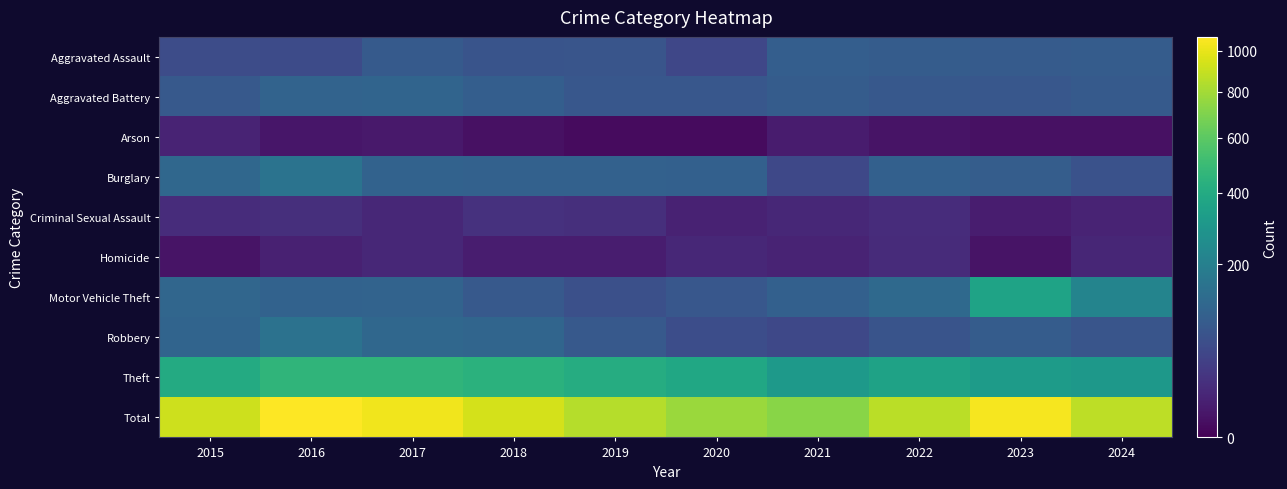

Reading right to left, transcribe all the data shown in this chart.

Aggravated Assault: 2024=92	2023=89	2022=92	2021=97	2020=49	2019=75	2018=73	2017=87	2016=56	2015=57
Aggravated Battery: 2024=86	2023=78	2022=82	2021=90	2020=78	2019=80	2018=96	2017=112	2016=108	2015=83
Arson: 2024=2	2023=2	2022=3	2021=6	2020=1	2019=1	2018=2	2017=5	2016=4	2015=11
Burglary: 2024=69	2023=93	2022=100	2021=50	2020=102	2019=104	2018=103	2017=106	2016=156	2015=120
Criminal Sexual Assault: 2024=11	2023=7	2022=17	2021=13	2020=10	2019=19	2018=22	2017=13	2016=20	2015=17
Homicide: 2024=12	2023=3	2022=16	2021=11	2020=13	2019=7	2018=7	2017=13	2016=9	2015=3
Motor Vehicle Theft: 2024=217	2023=359	2022=125	2021=100	2020=80	2019=64	2018=83	2017=110	2016=107	2015=116
Robbery: 2024=75	2023=92	2022=73	2021=50	2020=59	2019=83	2018=115	2017=120	2016=151	2015=111
Theft: 2024=305	2023=323	2022=356	2021=311	2020=380	2019=411	2018=437	2017=462	2016=462	2015=400
Total: 2024=869	2023=1046	2022=864	2021=728	2020=772	2019=844	2018=938	2017=1028	2016=1073	2015=918